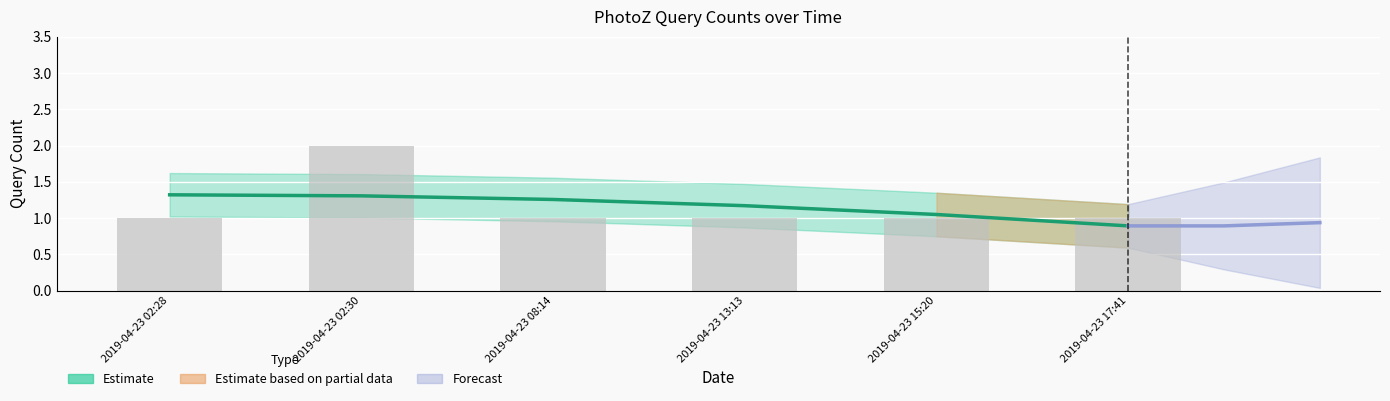

What is the label of the 1st bar from the right?

2019-04-23 17:41